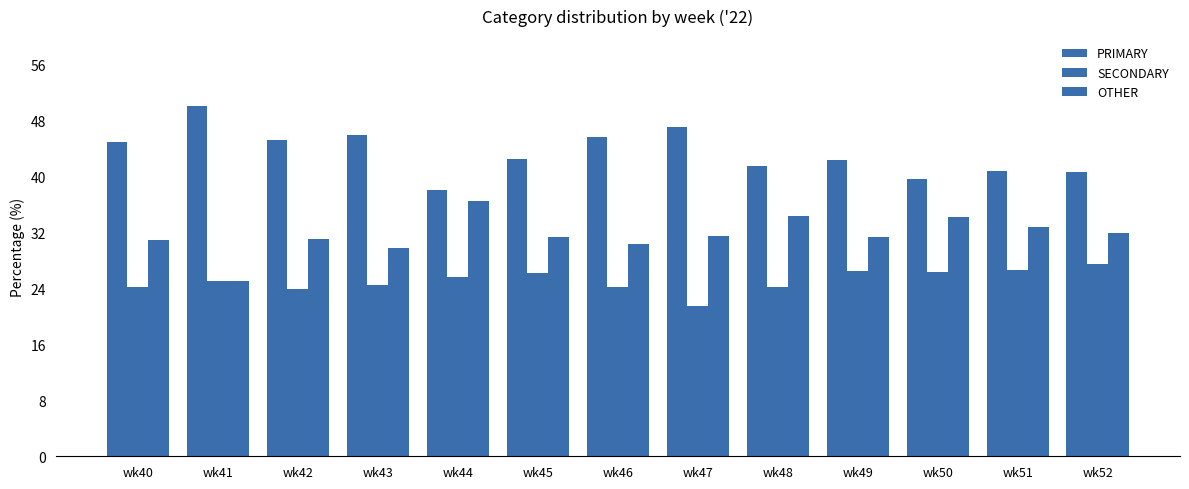

Which series has the widest spread of values?

PRIMARY